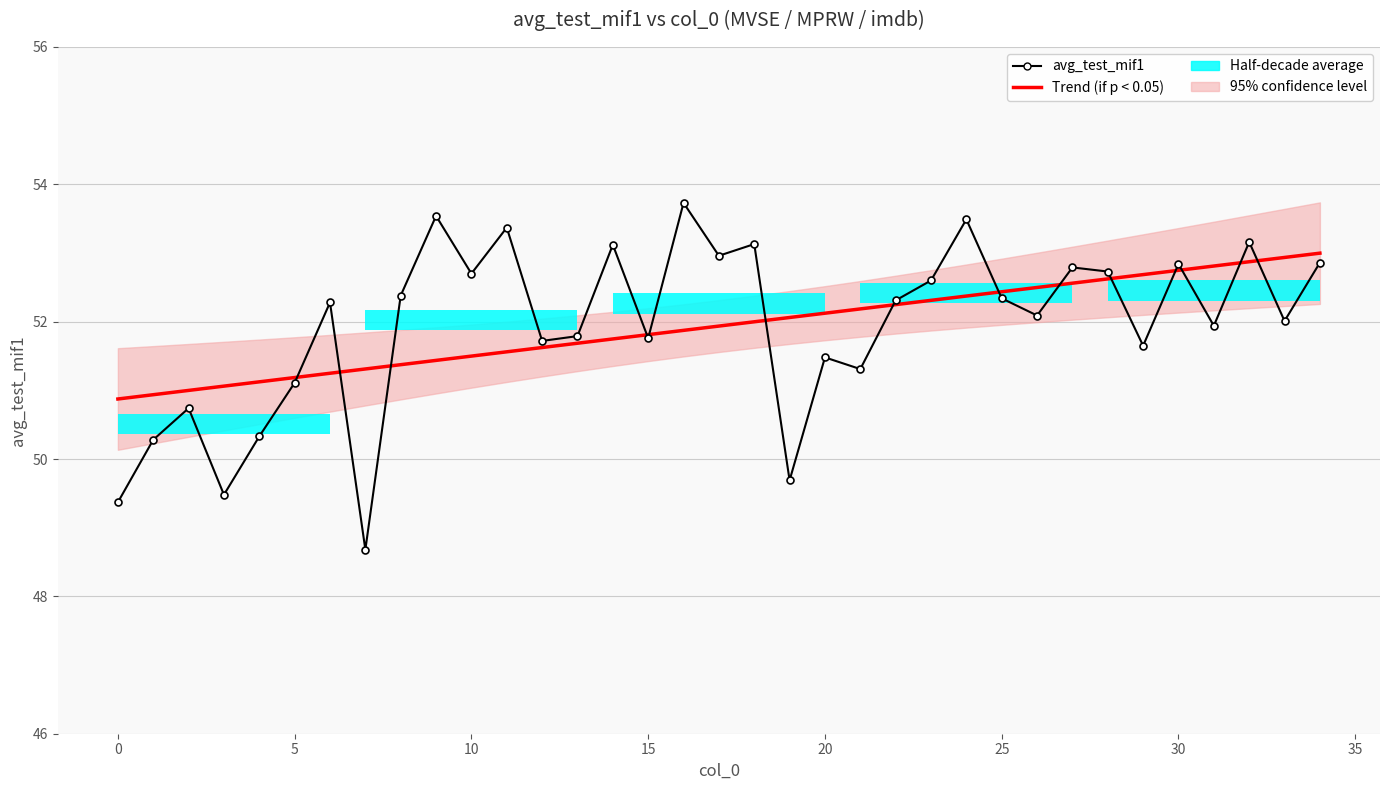

What is the maximum value shown in the chart?

53.7